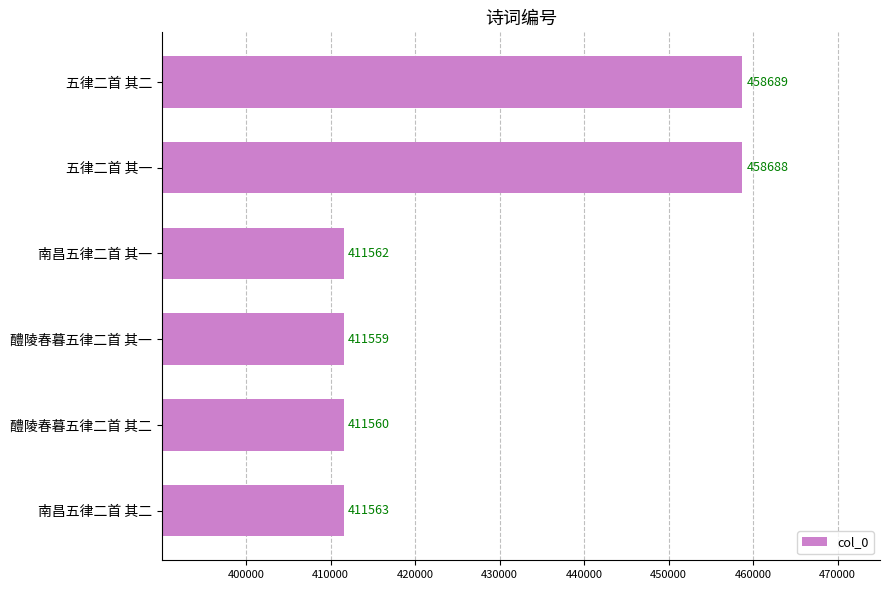

How many series are shown in this chart?

1